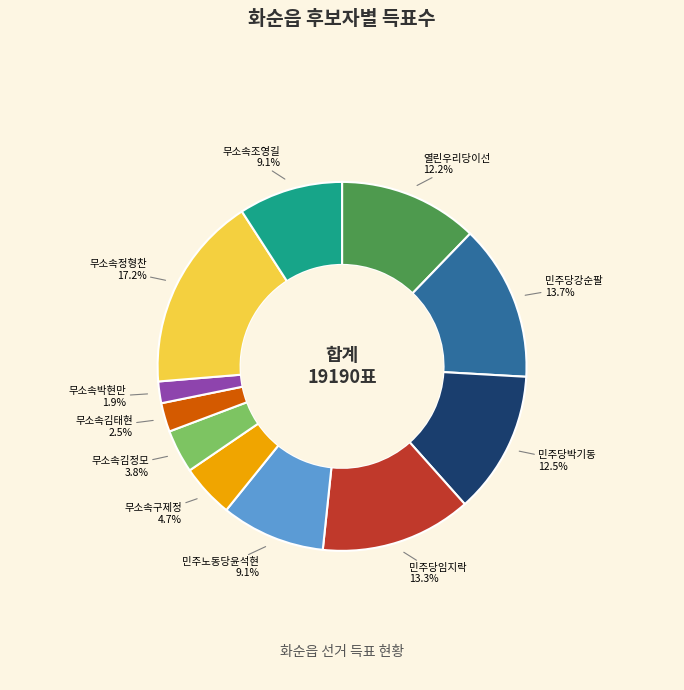

To the nearest percent, what percentage of the pie is 무소속박현만?

2%